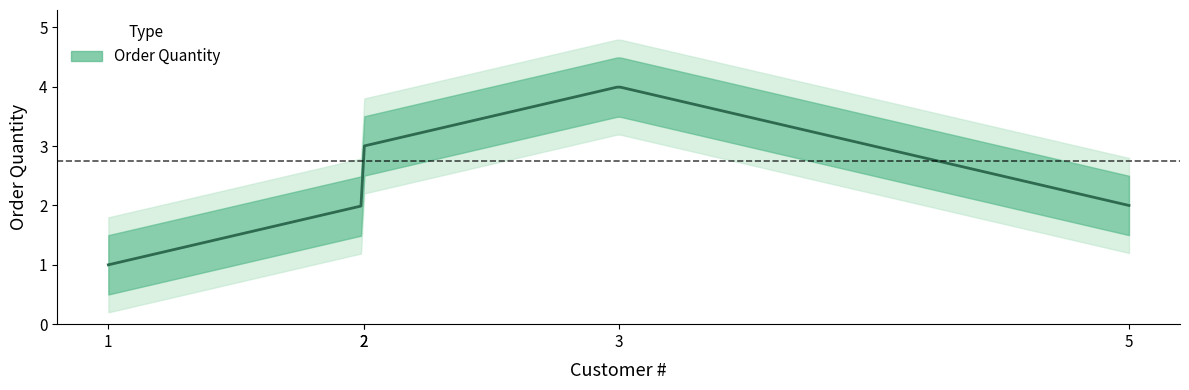

The chart shows a value of 1 at 2. True or false?

False